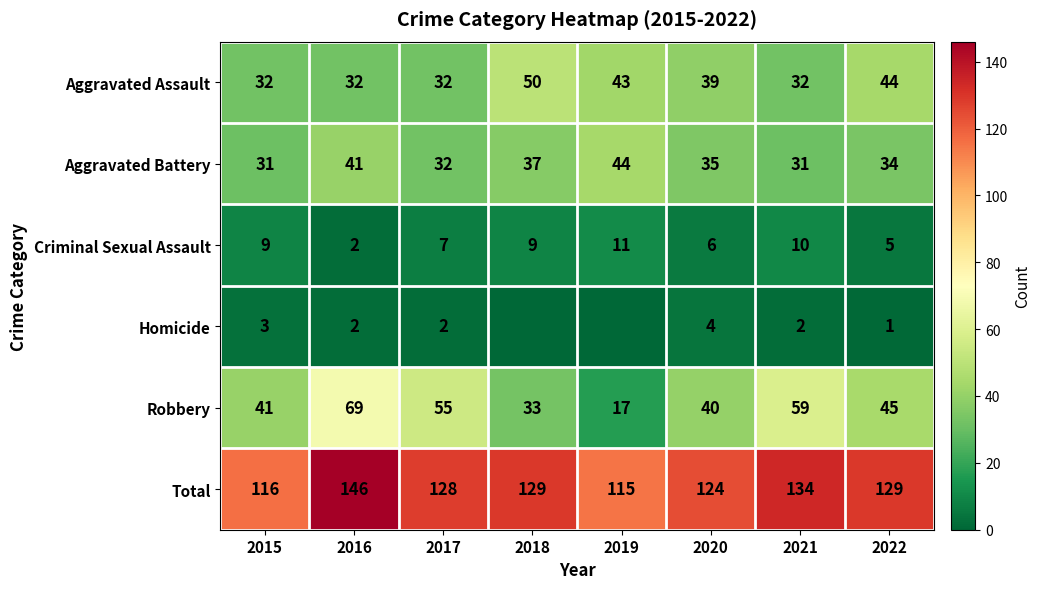

What is the spread (max minus min) of values at 2022?

128